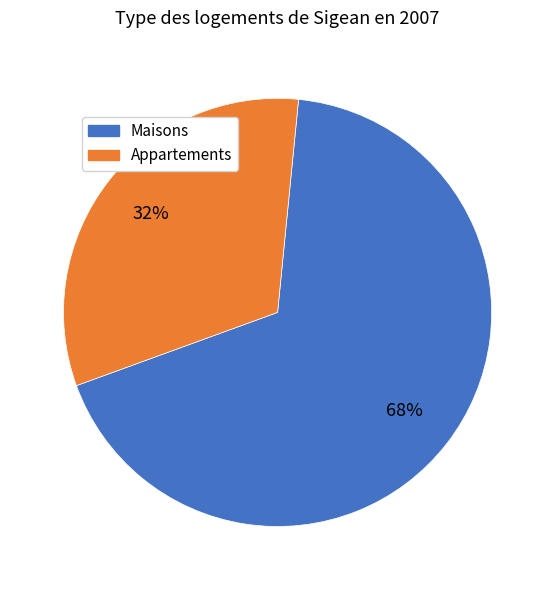

To the nearest percent, what is the average slice percentage?

50%